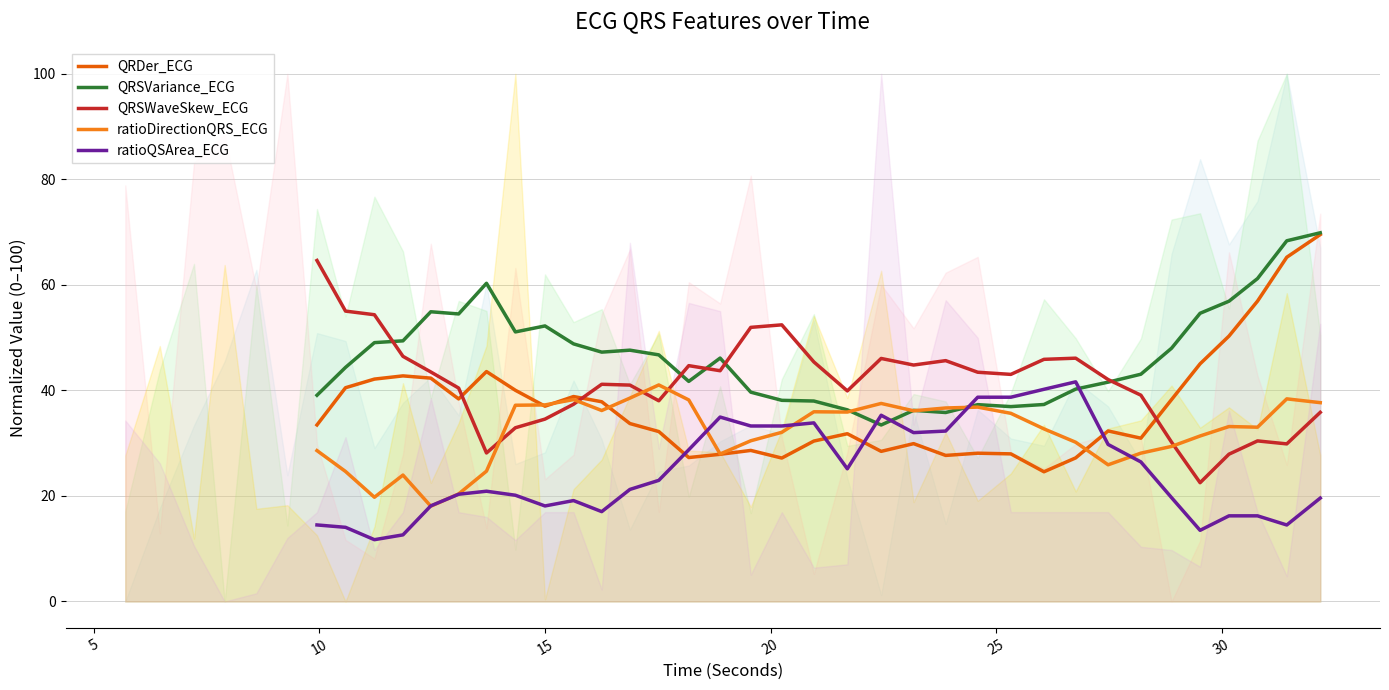

What is the highest value of the QRDer_ECG series?

69.5